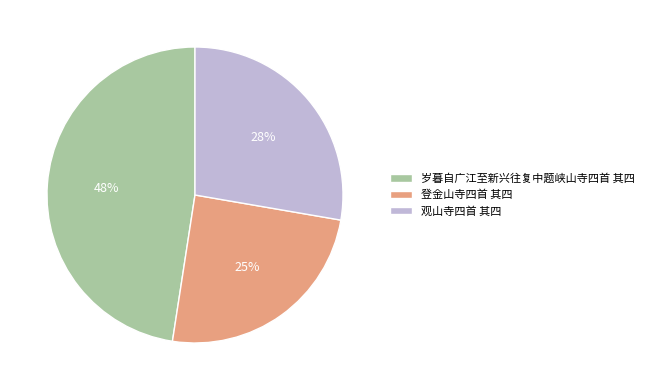

What is the ratio of the value at 岁暮自广江至新兴往复中题峡山寺四首 其四 to the value at 观山寺四首 其四?

1.7